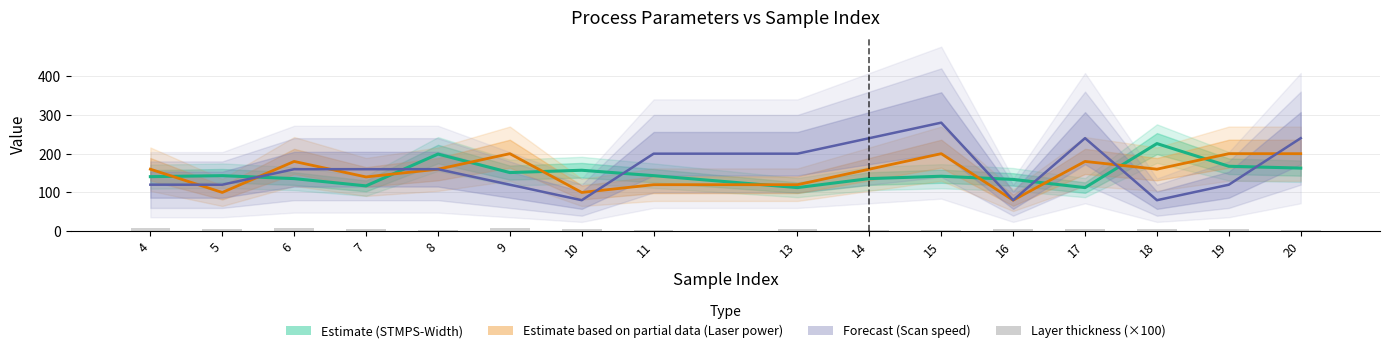

What is the greatest value displayed?

280.0